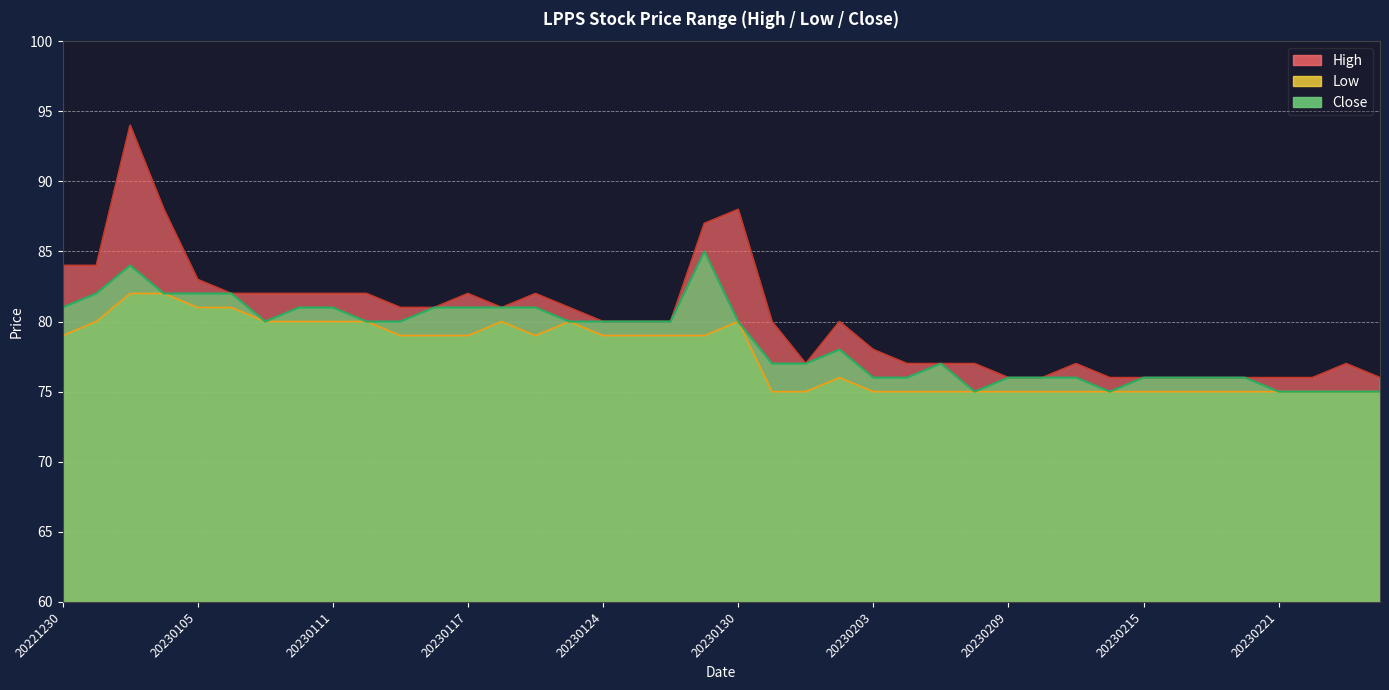

In Low, how many points are lower than both neighbors (excluding endpoints)?

1